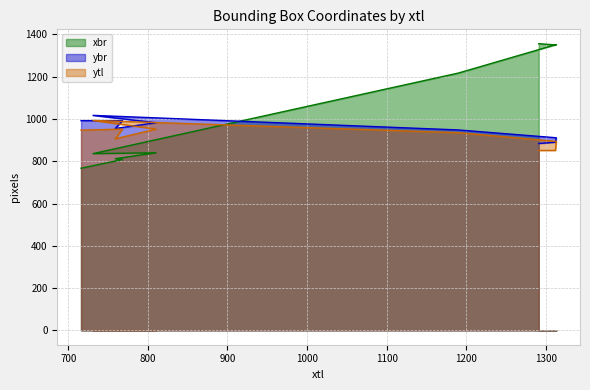

The value of ybr at 716 is 992. True or false?

True